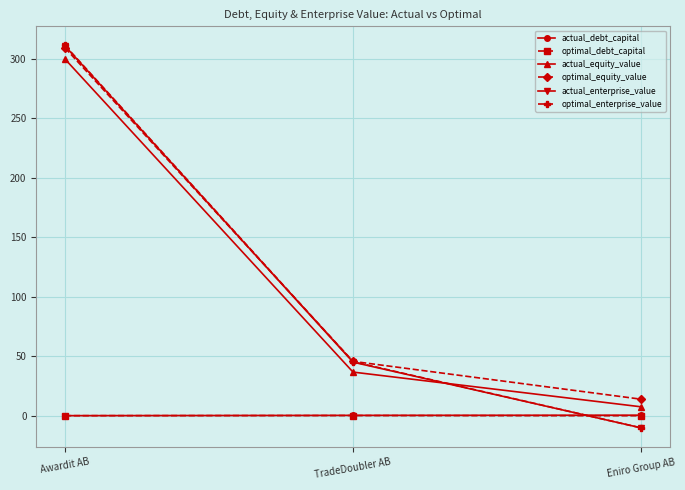

Rank the categories by optimal_equity_value value from highest to lowest.

Awardit AB, TradeDoubler AB, Eniro Group AB